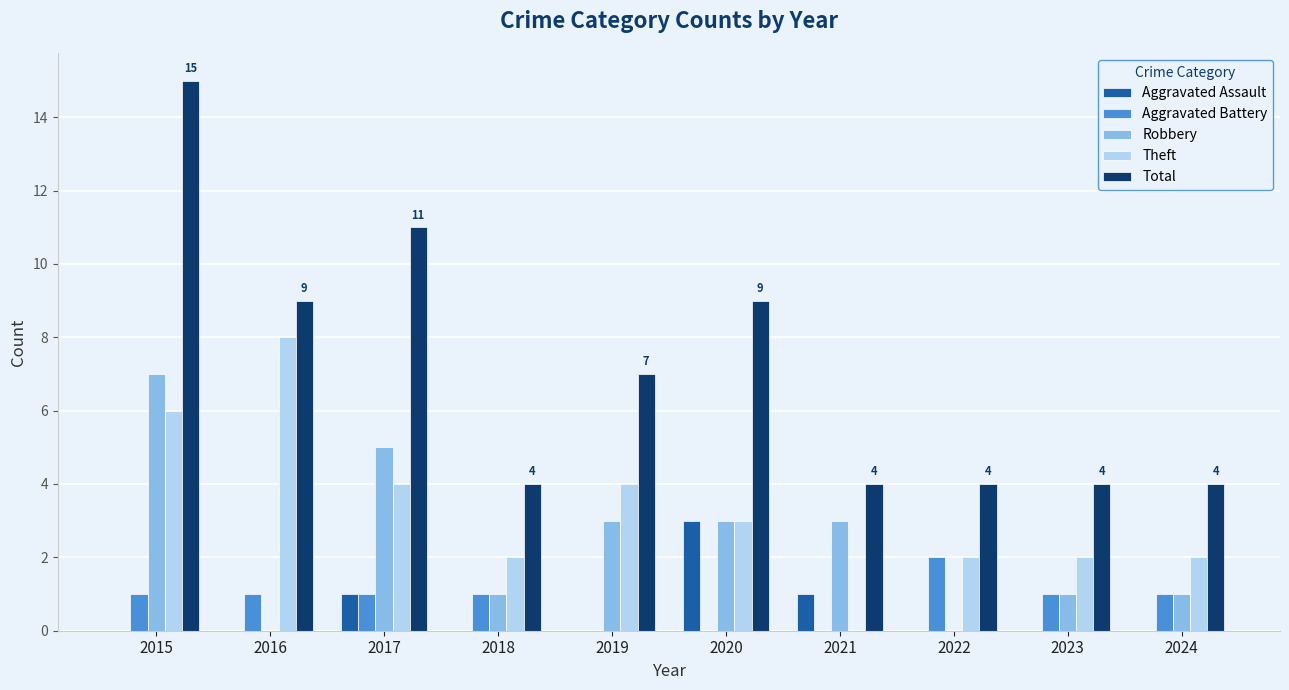

Count the Theft values in the range 2 to 4.

7